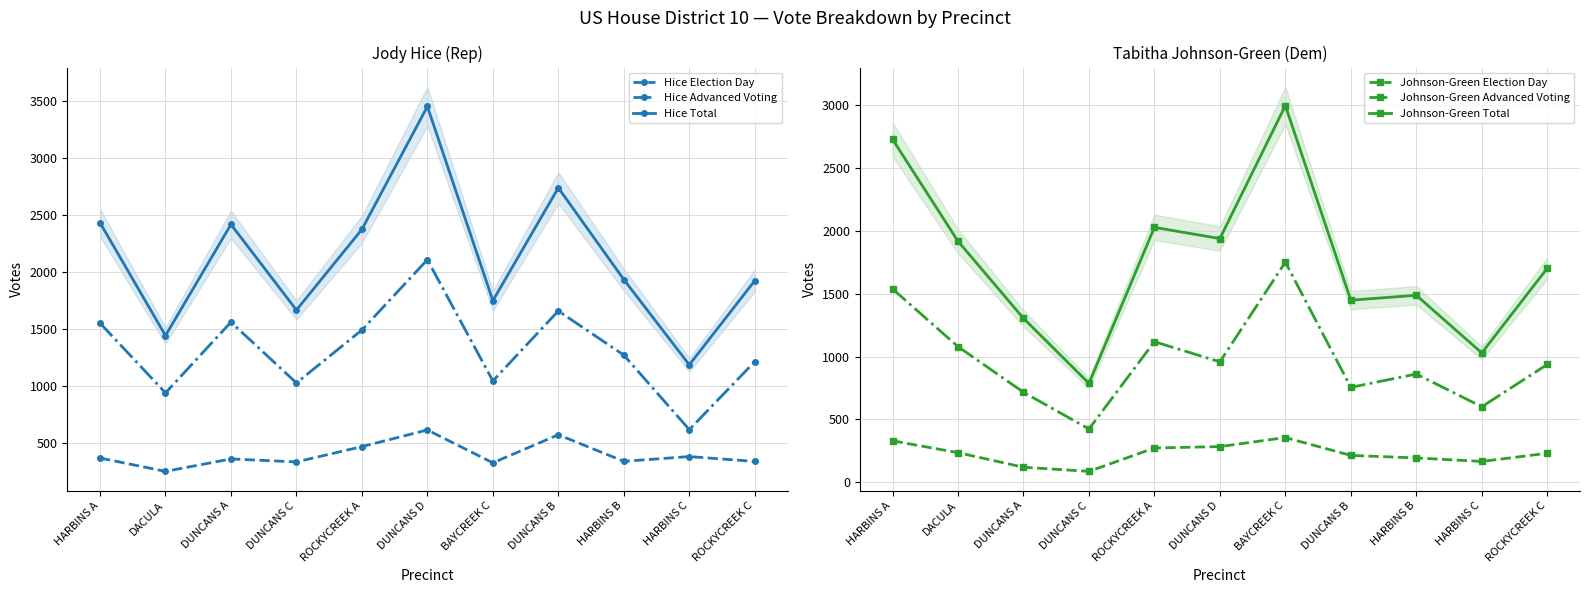

Reading left to right, what are all the values shown in this chart?

Hice Election Day: 367	250	359	333	467	613	325	571	338	380	337
Hice Advanced Voting: 1549	938	1558	1025	1489	2105	1043	1656	1269	616	1212
Hice Total: 2429	1440	2414	1664	2371	3448	1746	2735	1931	1184	1921
Johnson-Green Election Day: 330	236	120	87	273	284	356	214	194	166	231
Johnson-Green Advanced Voting: 1538	1079	716	424	1118	958	1750	755	861	601	937
Johnson-Green Total: 2727	1917	1304	787	2027	1938	2995	1448	1487	1029	1702